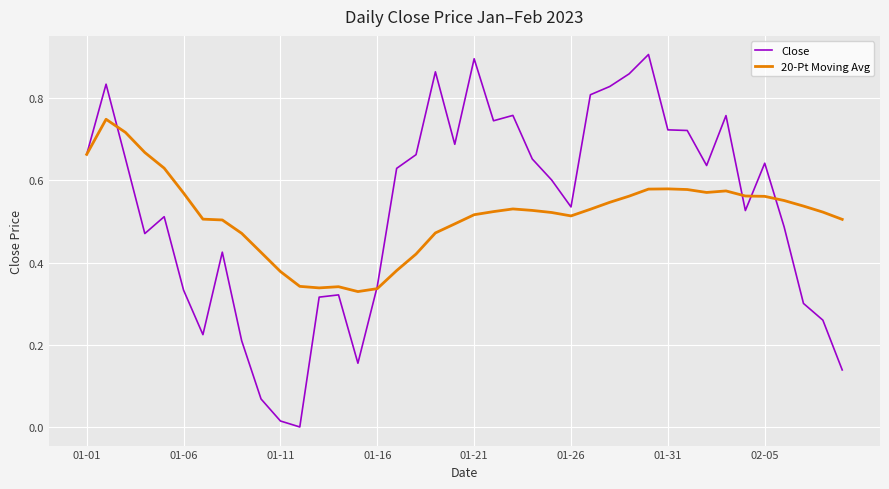

Which series has the largest total across all categories?

Close